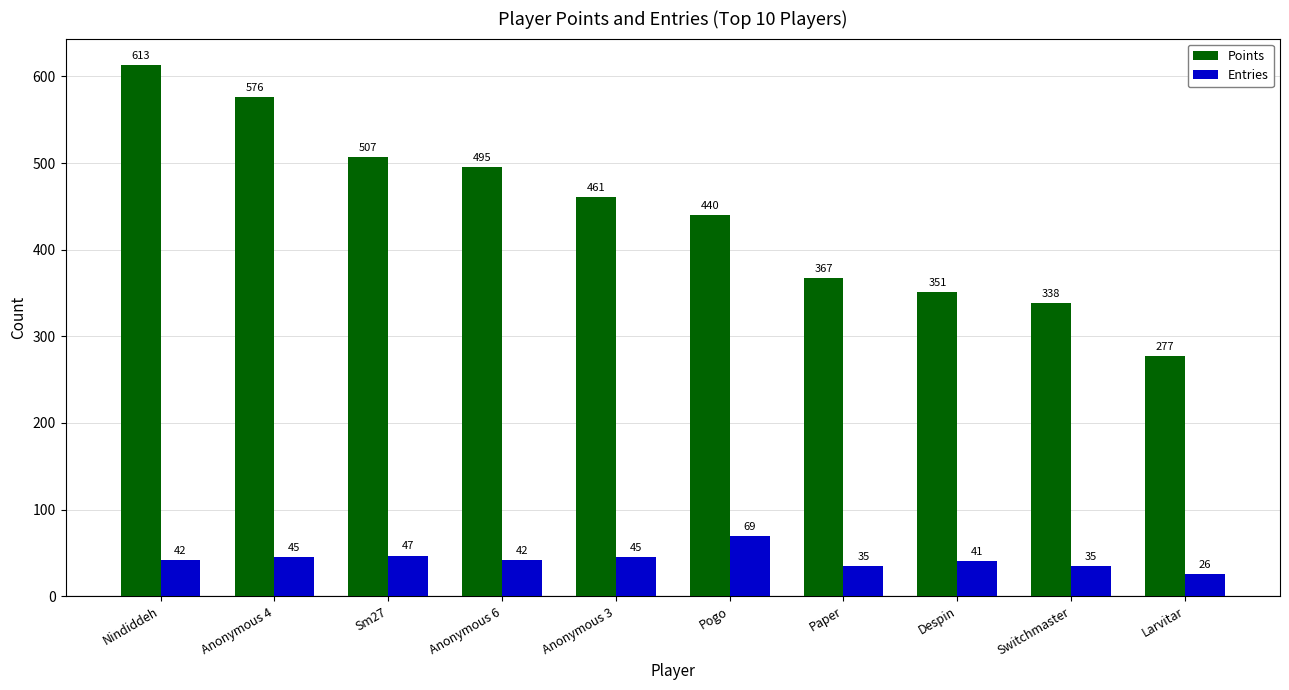

What is the value of the Points bar at the 7th from the left?

367